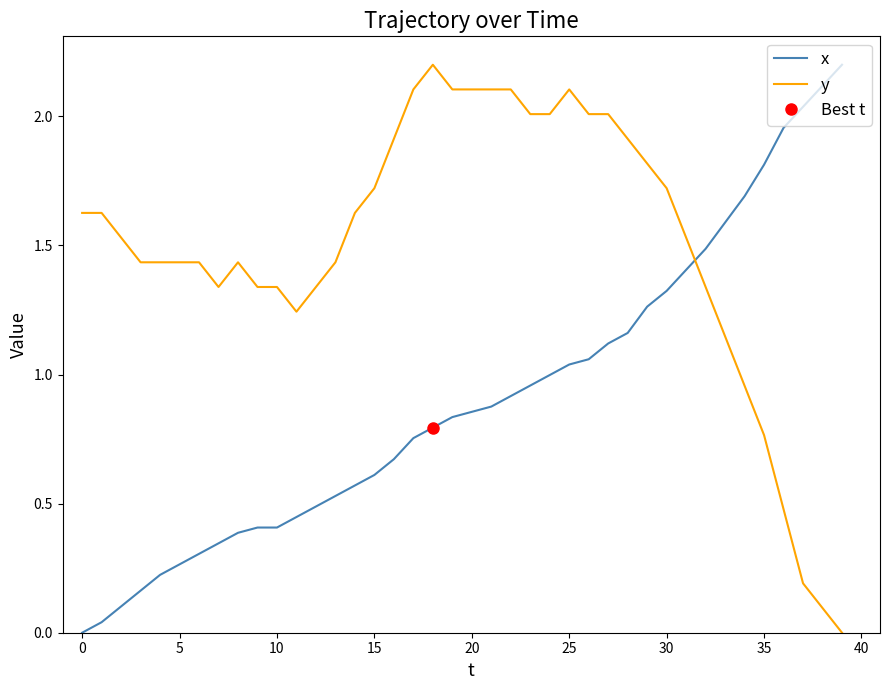

Which series has the widest spread of values?

x